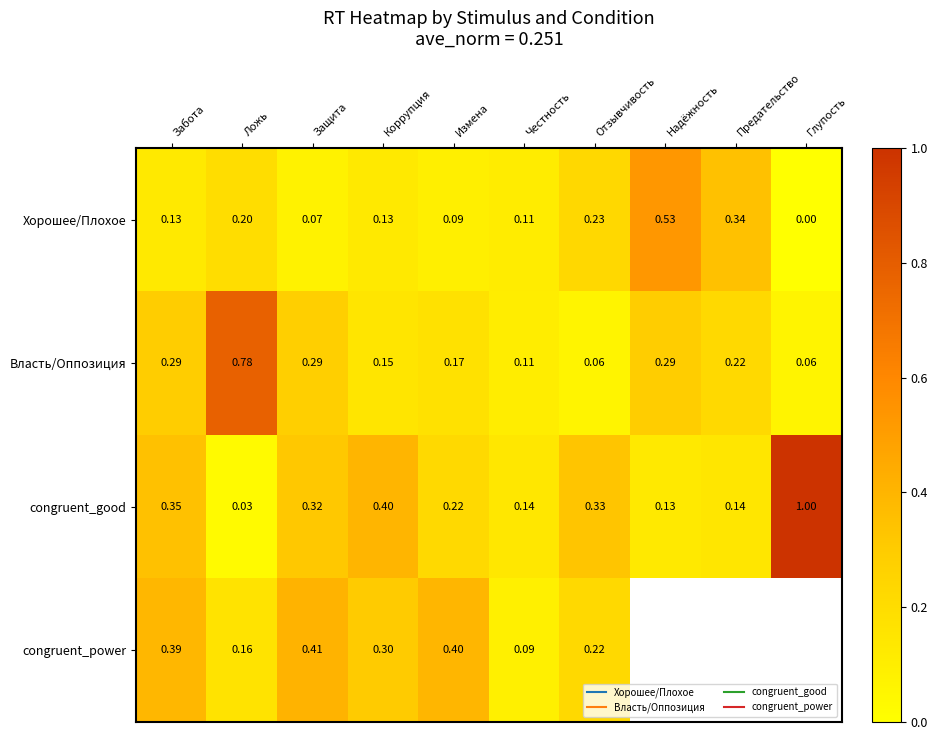

What is the difference between the Хорошее/Плохое values at Надёжность and Глупость?

0.5